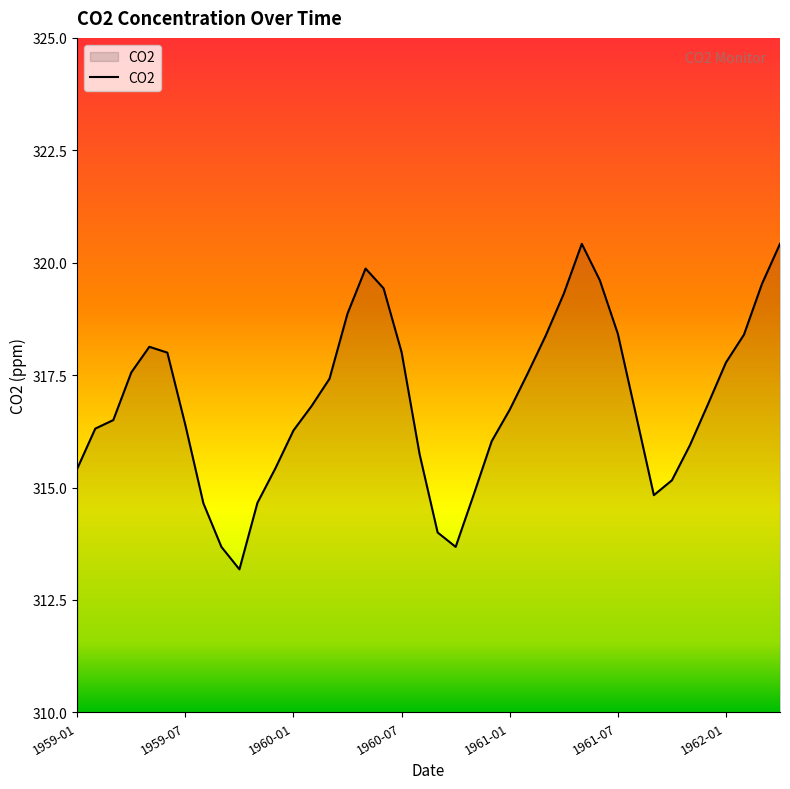

What is the smallest value displayed?

313.2